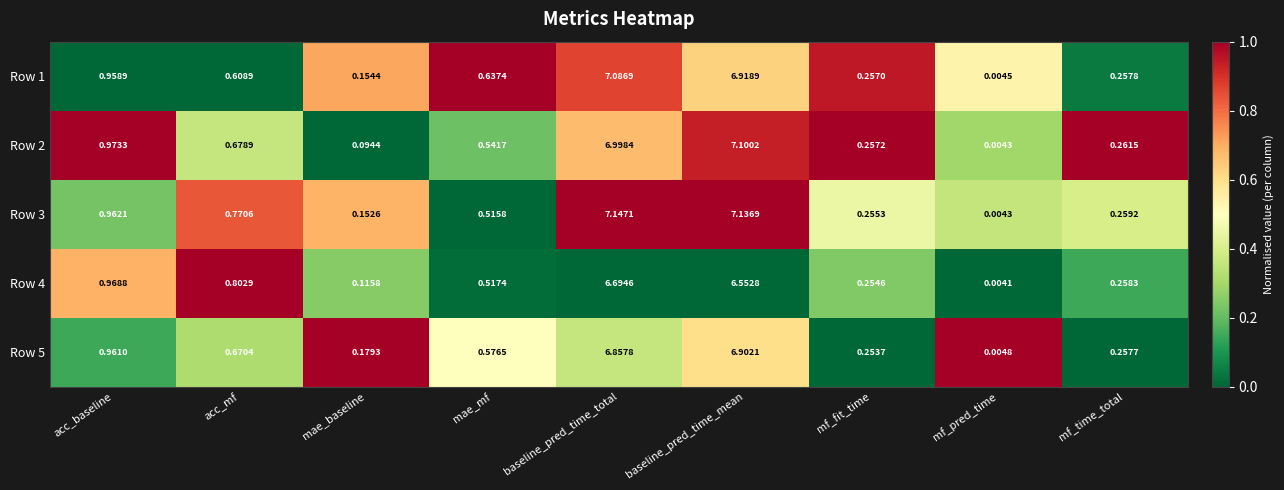

Count the number of categories in the chart.

9